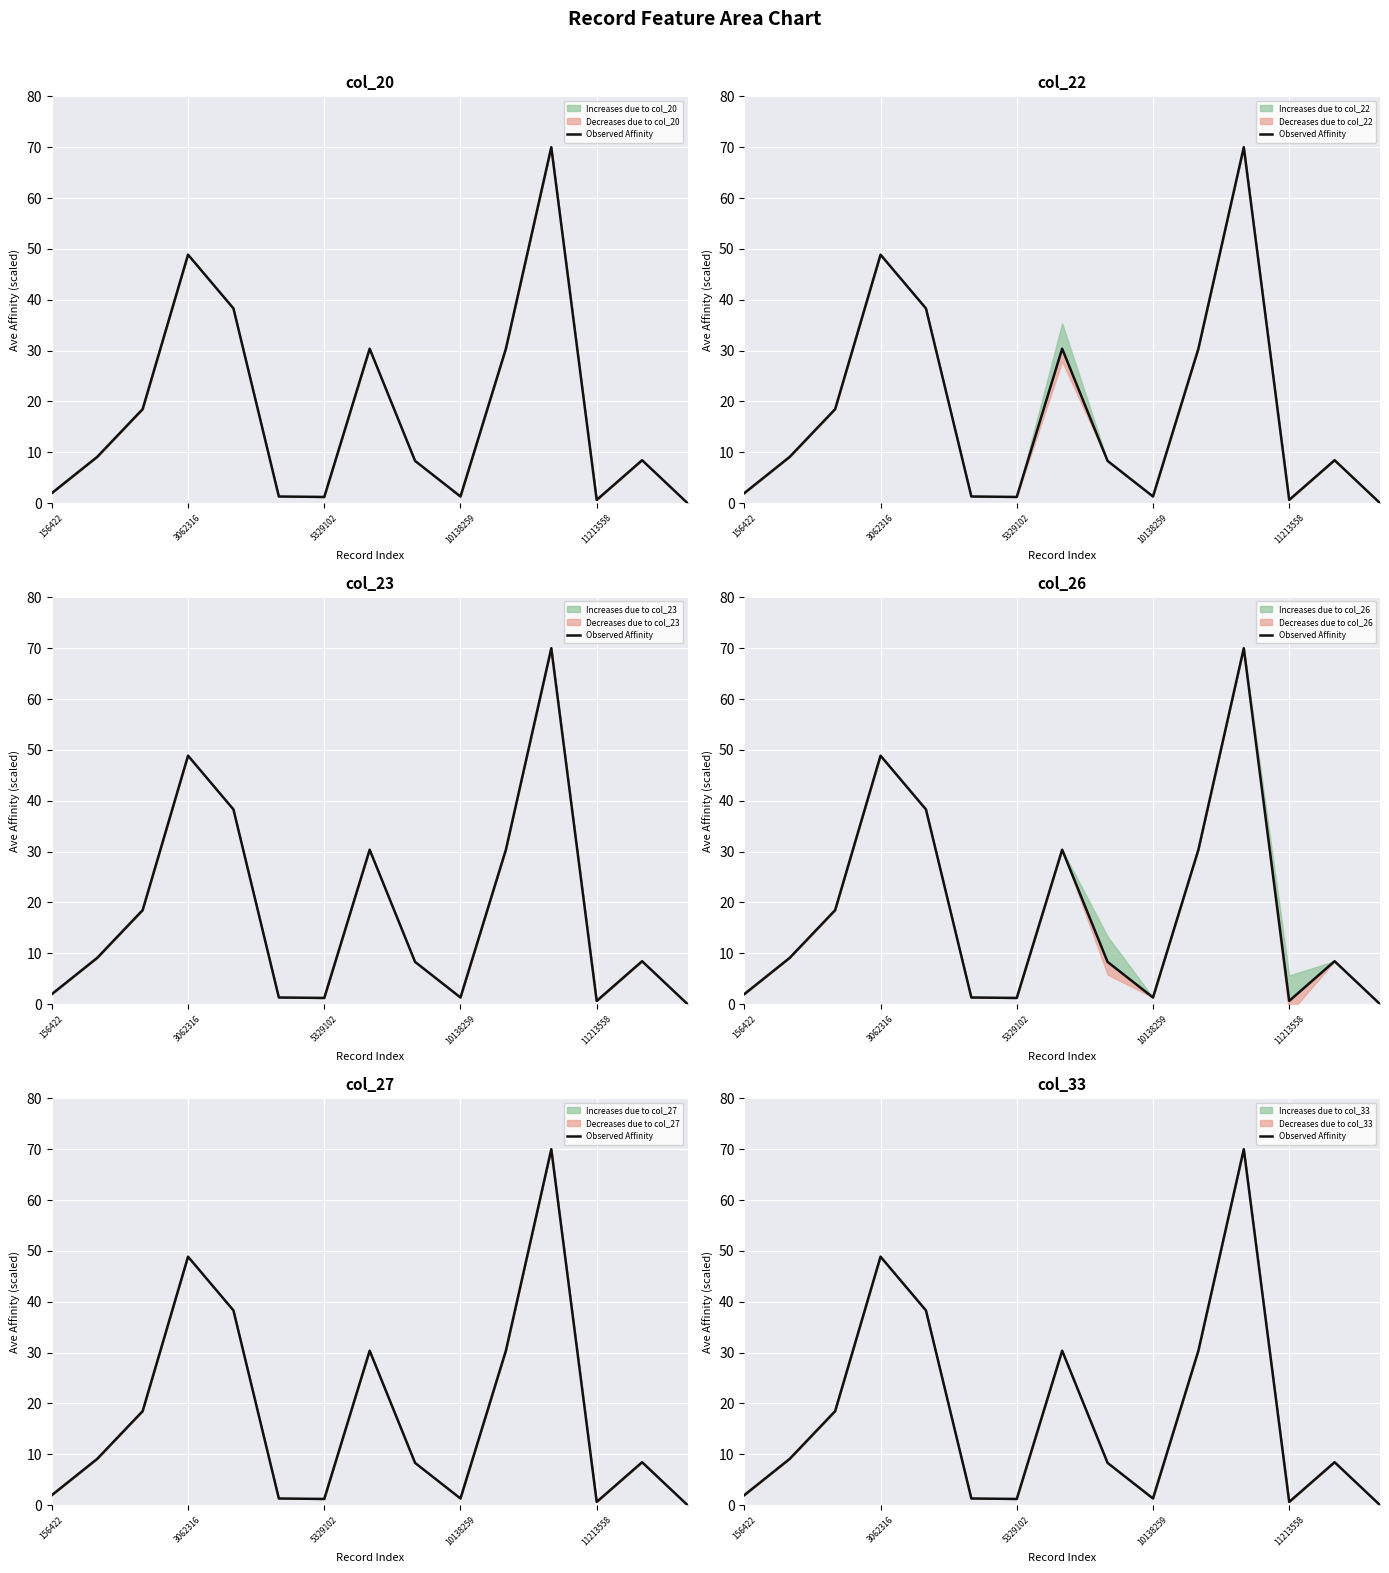

What is the label of the 4th point from the right?

11